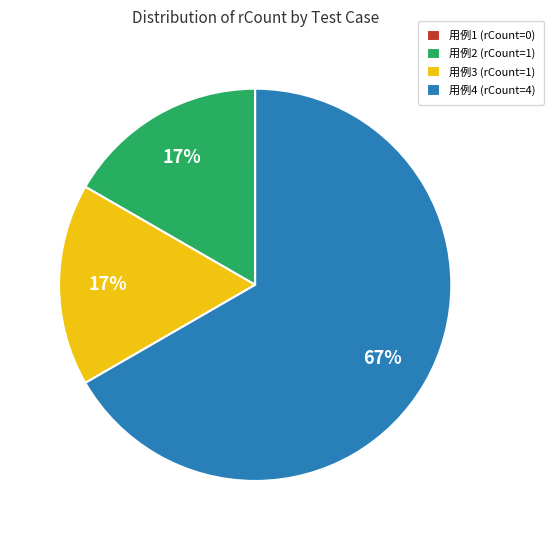

Does any single category account for the majority?

Yes